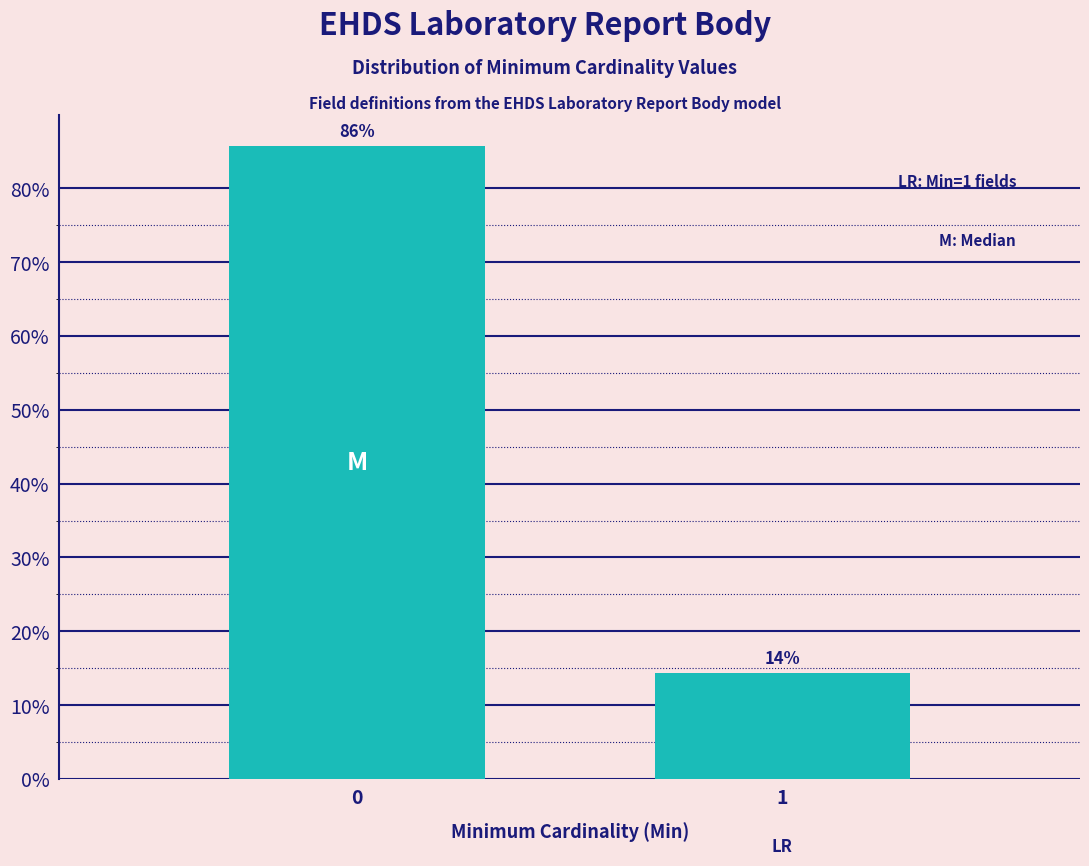

True or false: the data shows 14.3 at 1.

True